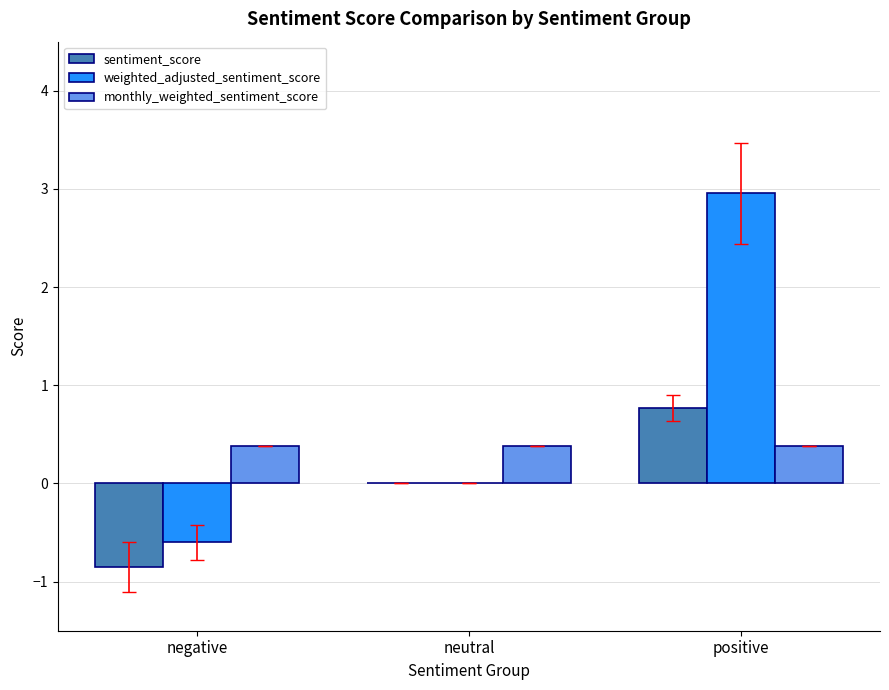

Which series has the largest total across all categories?

weighted_adjusted_sentiment_score